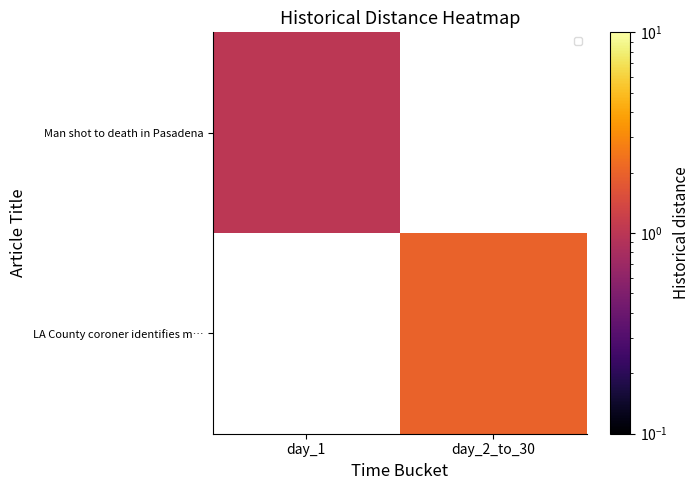

Is the value of Man shot to death in Pasadena at day_2_to_30 greater than the value of LA County coroner identifies m… at day_1?

No